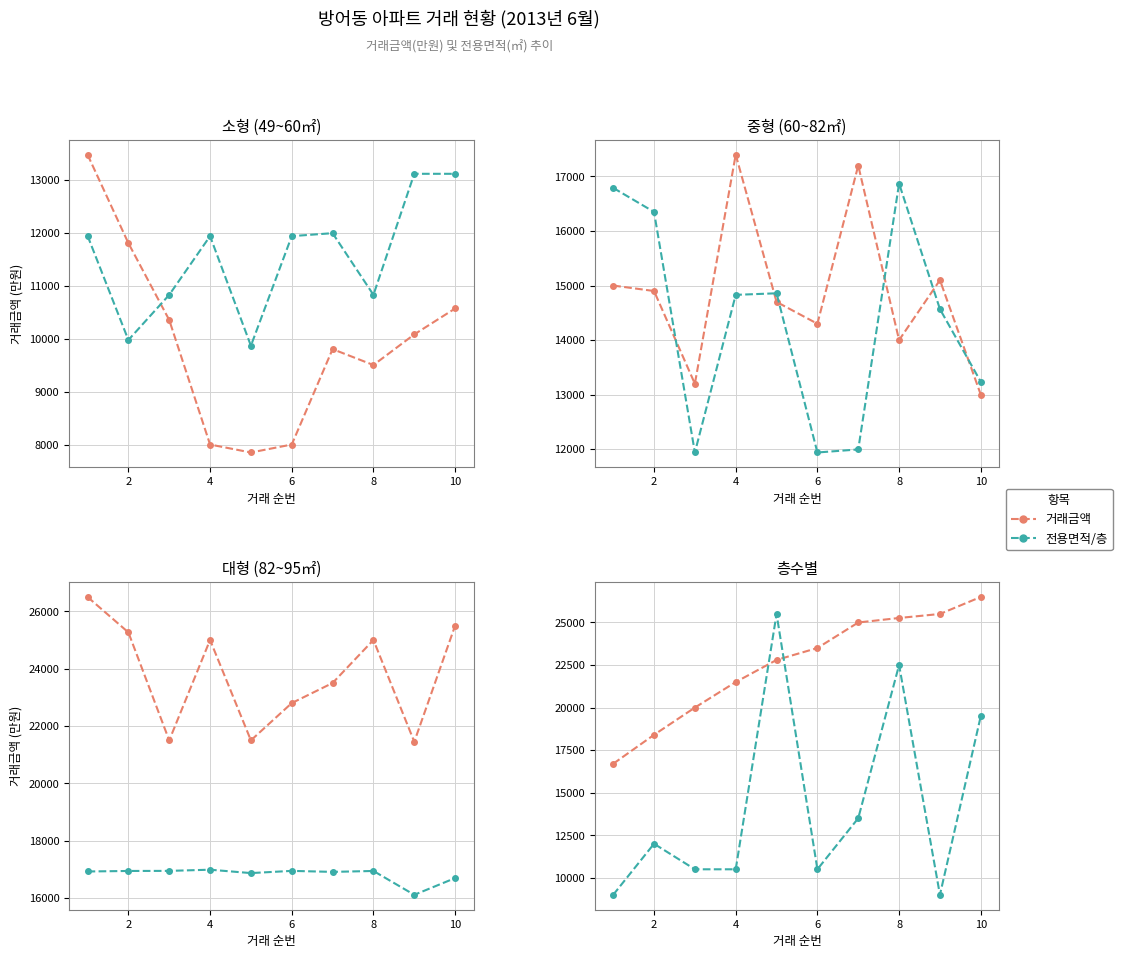

The 거래금액 series shows 5991.3 at 0. True or false?

False